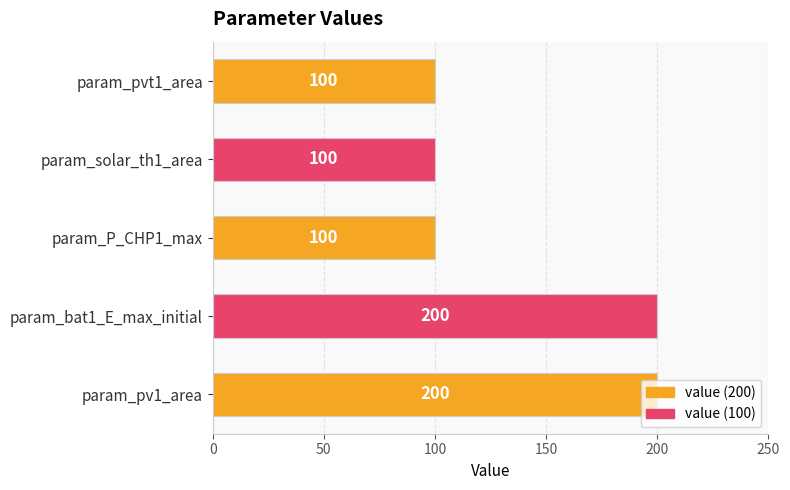

Does the chart contain stacked bars?

No